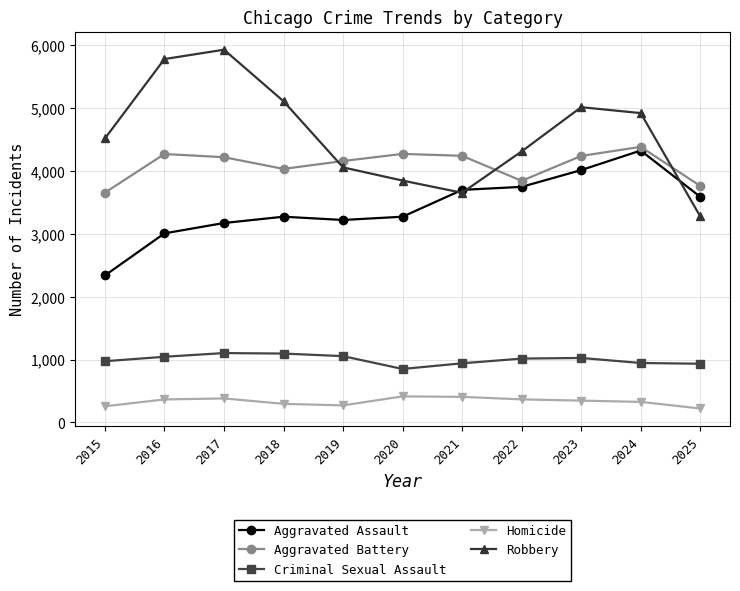

The Aggravated Assault series shows 496 at 2015. True or false?

False